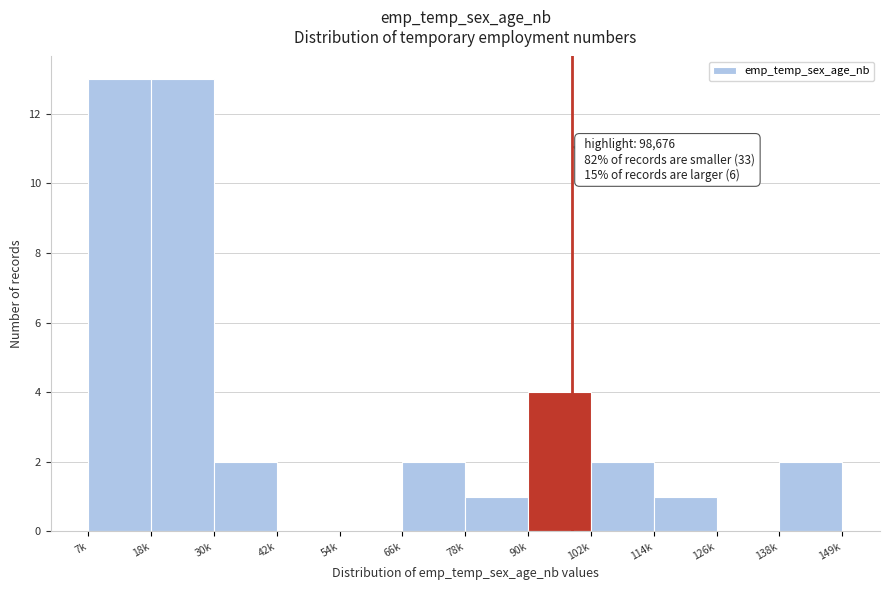

Reading right to left, extract all data points from this chart.

138k=2	126k=0	114k=1	102k=2	90k=4	78k=1	66k=2	54k=0	42k=0	30k=2	18k=13	7k=13